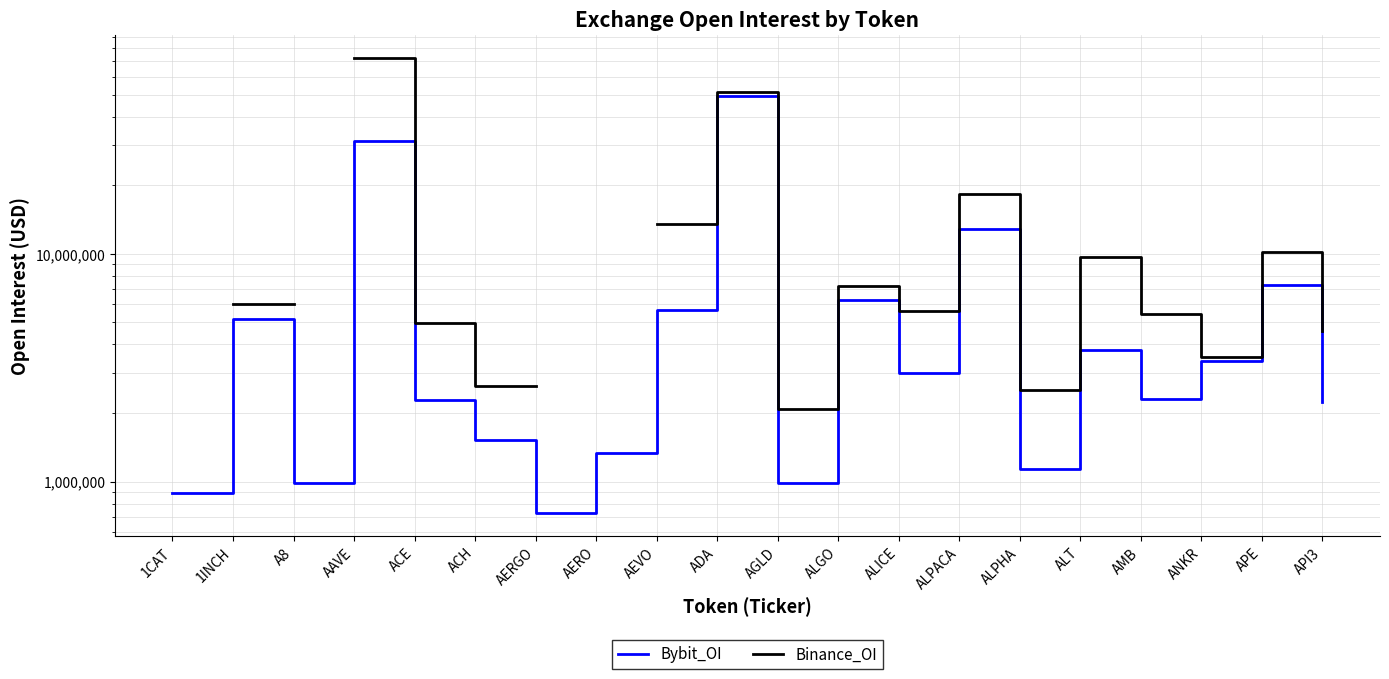

Count the Binance_OI values in the range 5429036 to 9642685.

5